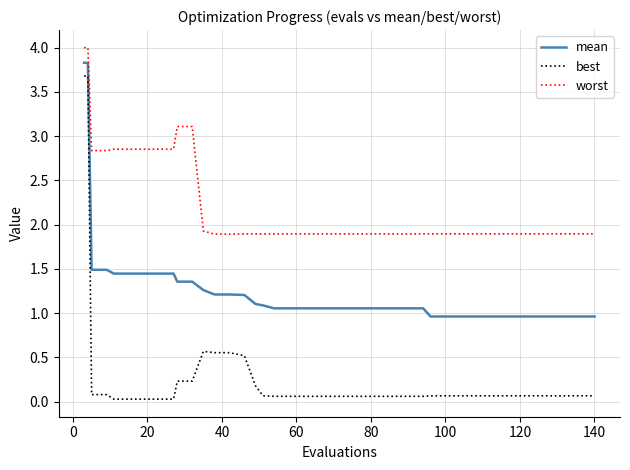

True or false: best and mean cross at least once.

False